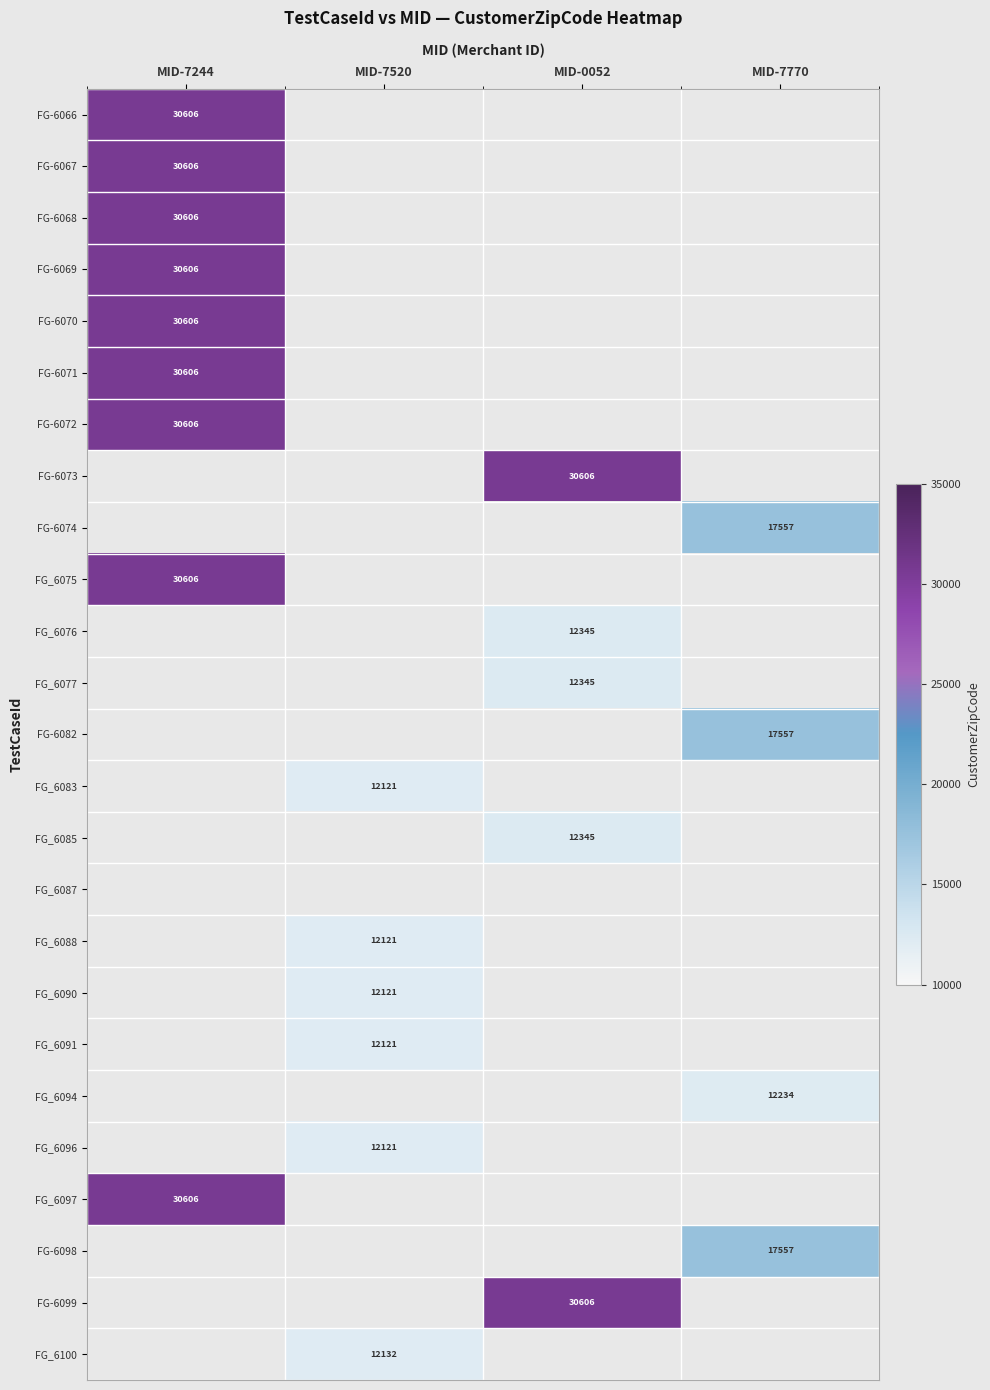

What is the greatest value displayed?

30606.0